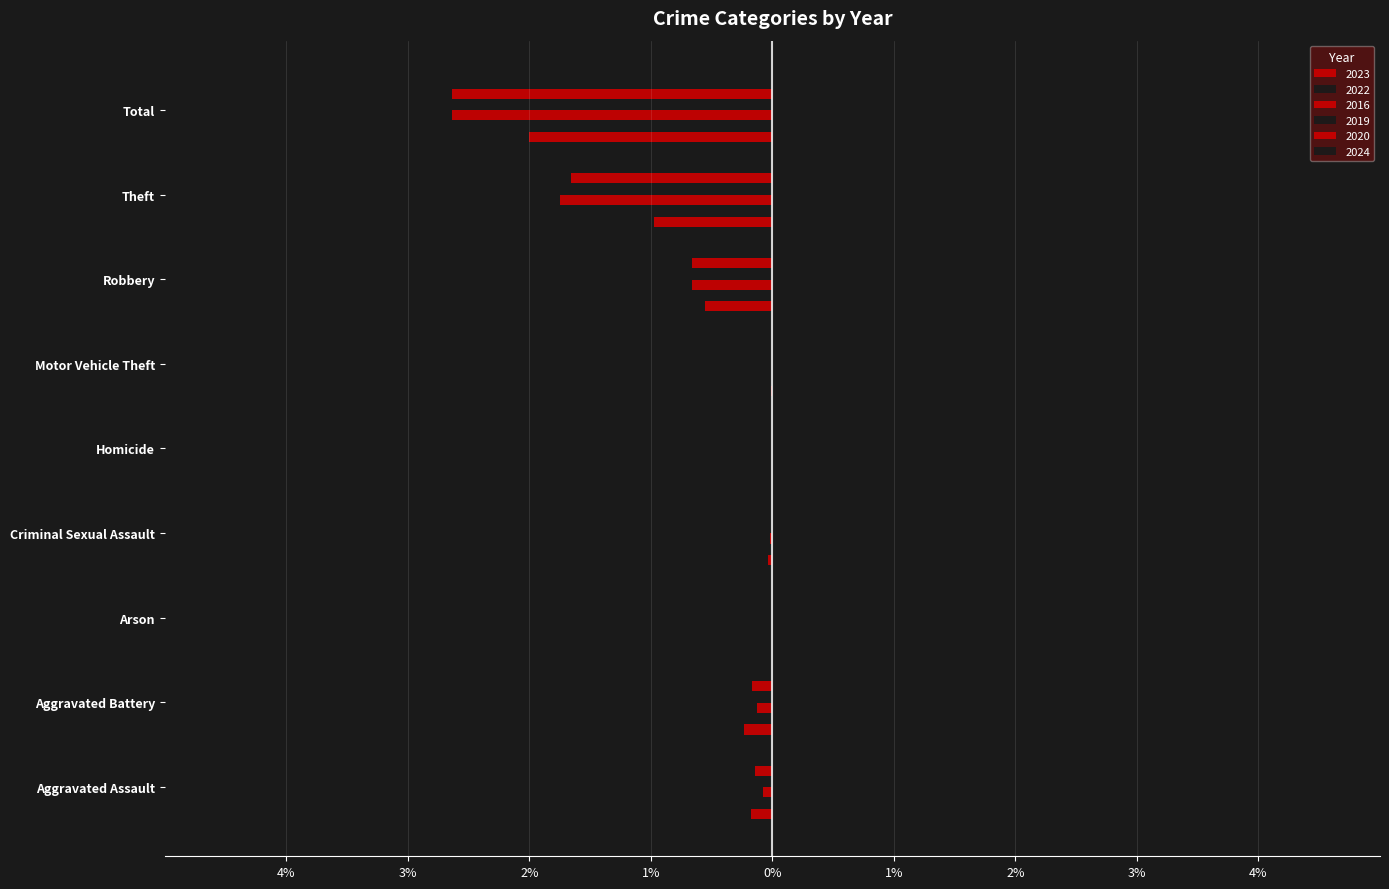

Reading left to right, what are all the values shown in this chart?

2023: Aggravated Assault=-0.2	Aggravated Battery=-0.2	Arson=-0.0	Criminal Sexual Assault=-0.0	Homicide=-0.0	Motor Vehicle Theft=-0.0	Robbery=-0.6	Theft=-1.0	Total=-2.0
2022: Aggravated Assault=0.1	Aggravated Battery=0.3	Arson=0.0	Criminal Sexual Assault=0.0	Homicide=0.0	Motor Vehicle Theft=0.0	Robbery=0.7	Theft=1.1	Total=2.3
2016: Aggravated Assault=-0.1	Aggravated Battery=-0.1	Arson=0.0	Criminal Sexual Assault=-0.0	Homicide=0.0	Motor Vehicle Theft=-0.0	Robbery=-0.7	Theft=-1.8	Total=-2.6
2019: Aggravated Assault=0.1	Aggravated Battery=0.2	Arson=0.0	Criminal Sexual Assault=0.0	Homicide=0.0	Motor Vehicle Theft=0.0	Robbery=0.7	Theft=3.0	Total=4.0
2020: Aggravated Assault=-0.1	Aggravated Battery=-0.2	Arson=-0.0	Criminal Sexual Assault=0.0	Homicide=-0.0	Motor Vehicle Theft=-0.0	Robbery=-0.7	Theft=-1.7	Total=-2.6
2024: Aggravated Assault=0.2	Aggravated Battery=0.3	Arson=0.0	Criminal Sexual Assault=0.0	Homicide=0.0	Motor Vehicle Theft=0.0	Robbery=0.6	Theft=0.9	Total=2.1